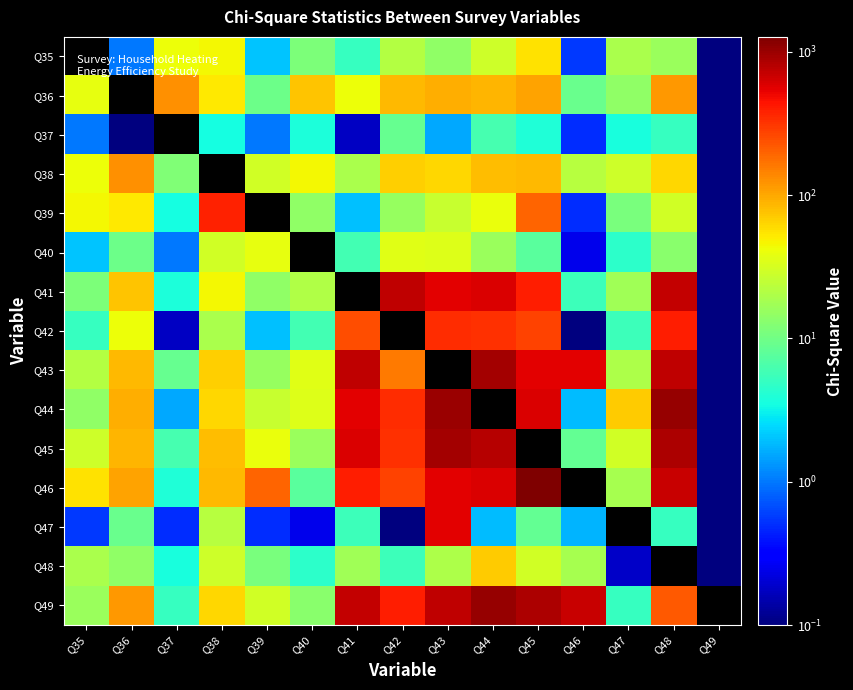

True or false: Q40 has a value of 4.5 at Q47.

True